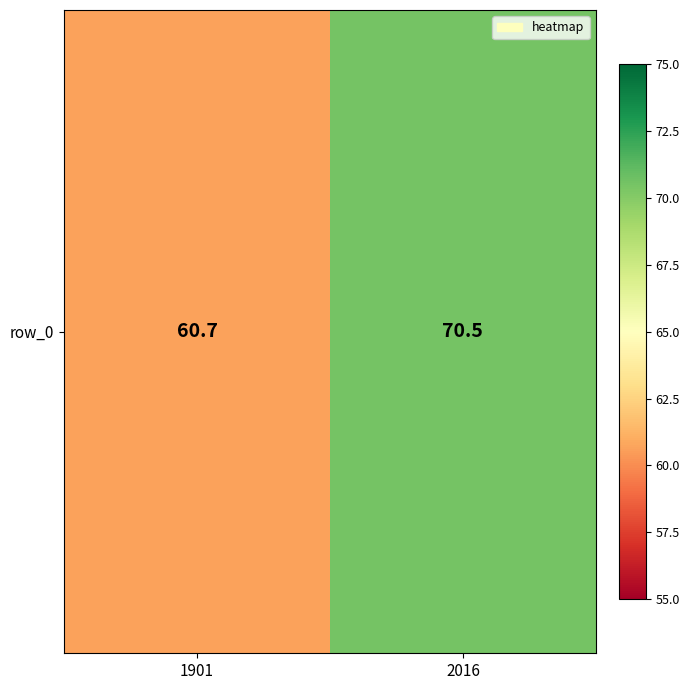

Reading left to right, extract all data points from this chart.

1901=60.7	2016=70.5